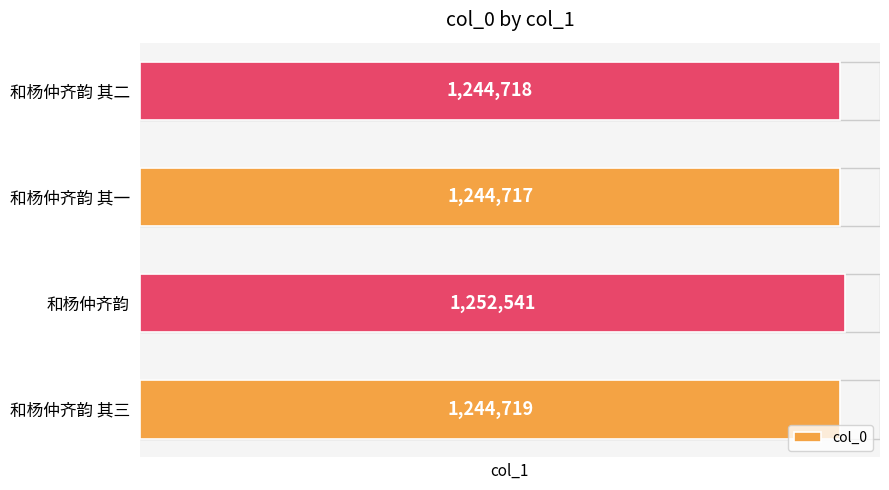

List the labels in order of value, largest first.

和杨仲齐韵, 和杨仲齐韵 其三, 和杨仲齐韵 其二, 和杨仲齐韵 其一